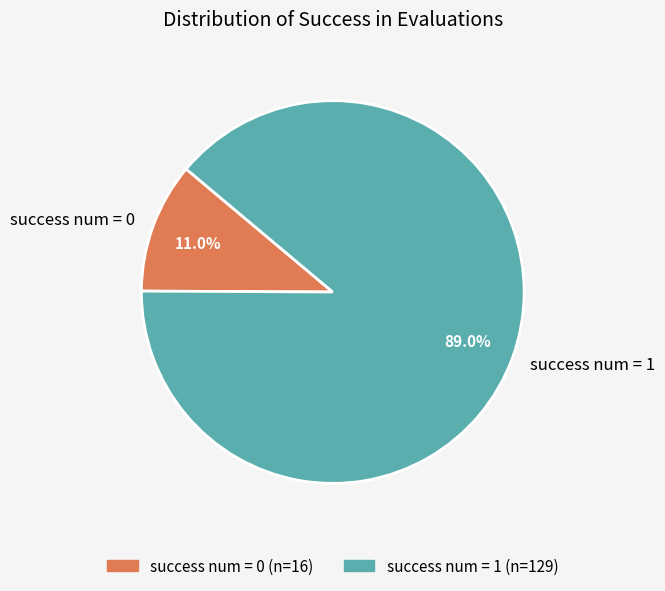

How many segments does this pie chart have?

2